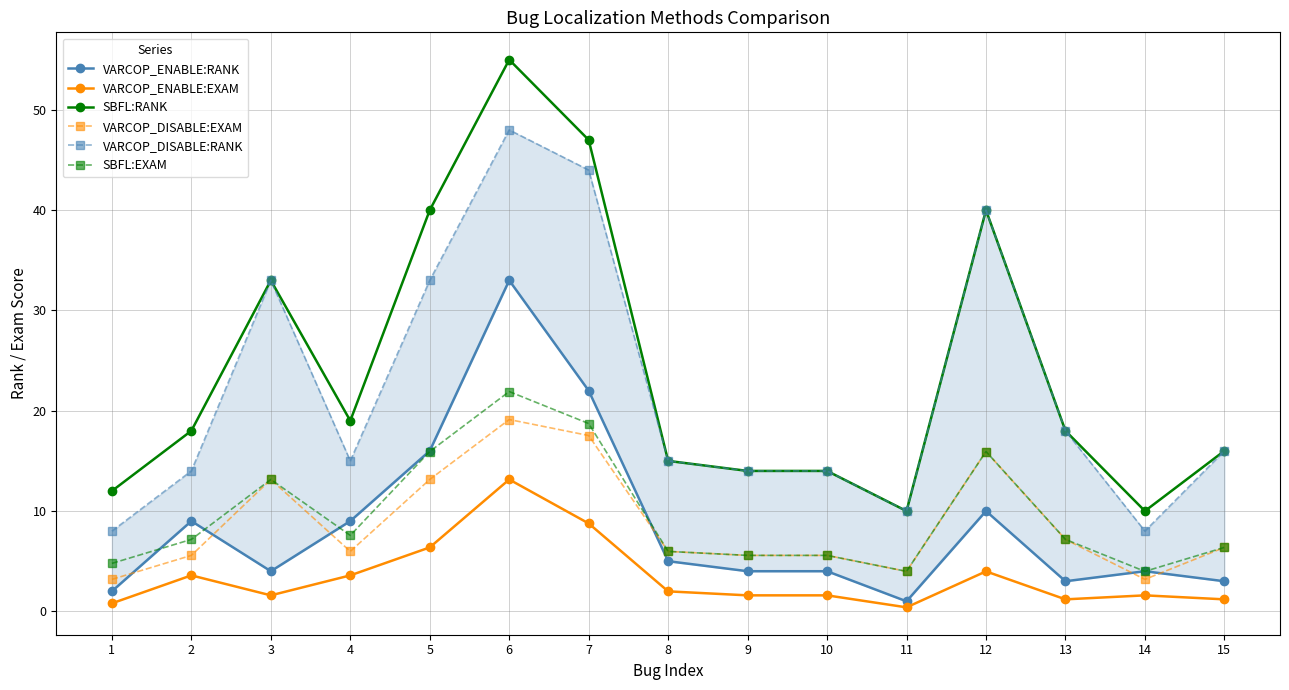

At which category is the sum across all series the highest?

6